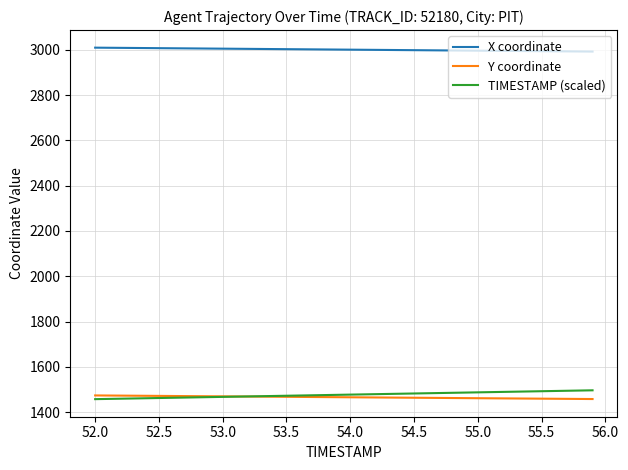

Which series has the largest total across all categories?

X coordinate